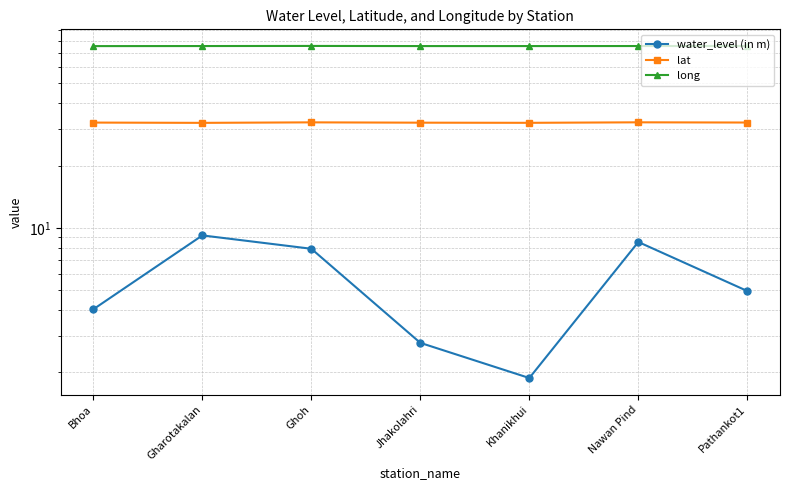

Between Ghoh and Khanikhui, which series saw the biggest shift?

water_level (in m)